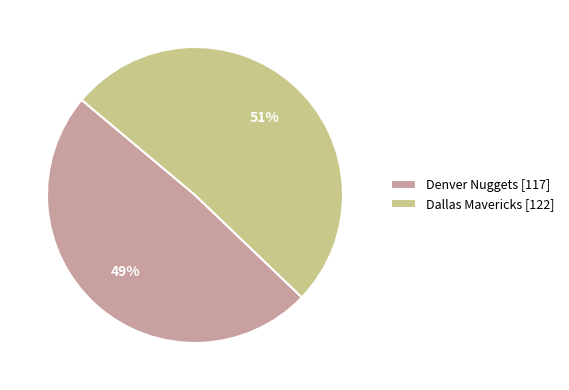

Do Dallas Mavericks [122] and Denver Nuggets [117] together represent more than half of the pie?

Yes